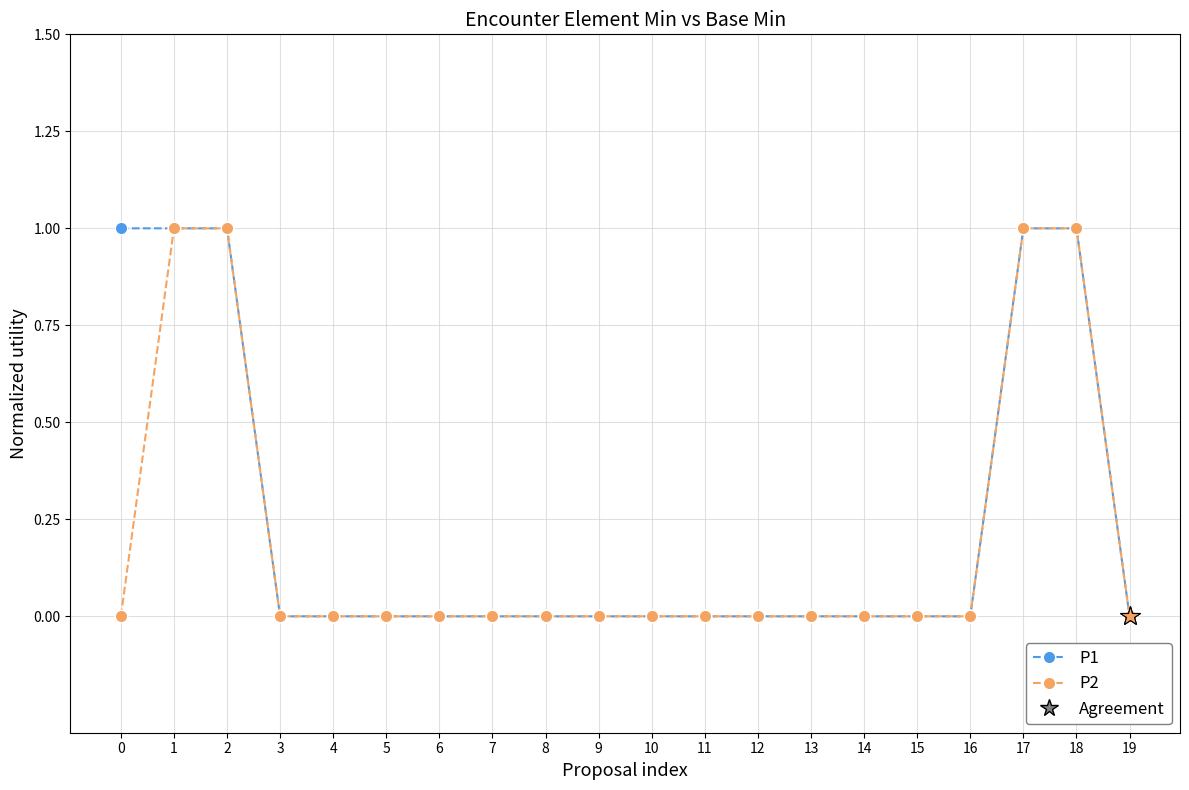

Which series has the largest total across all categories?

P1